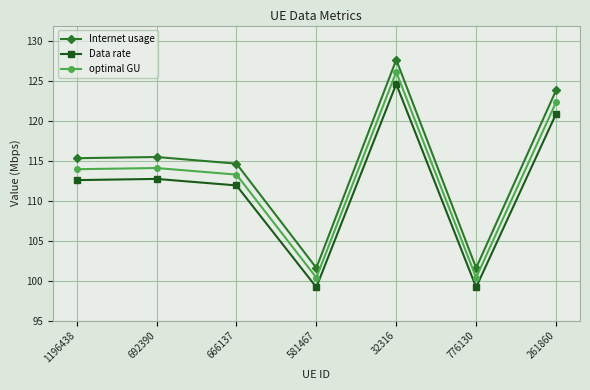

Reading left to right, extract all data points from this chart.

Internet usage: 1196438=115.4	692390=115.5	666137=114.7	581467=101.6	32316=127.7	776130=101.6	261860=123.9
Data rate: 1196438=112.6	692390=112.8	666137=111.9	581467=99.2	32316=124.7	776130=99.2	261860=120.9
optimal GU: 1196438=114.0	692390=114.1	666137=113.3	581467=100.4	32316=126.2	776130=100.4	261860=122.4